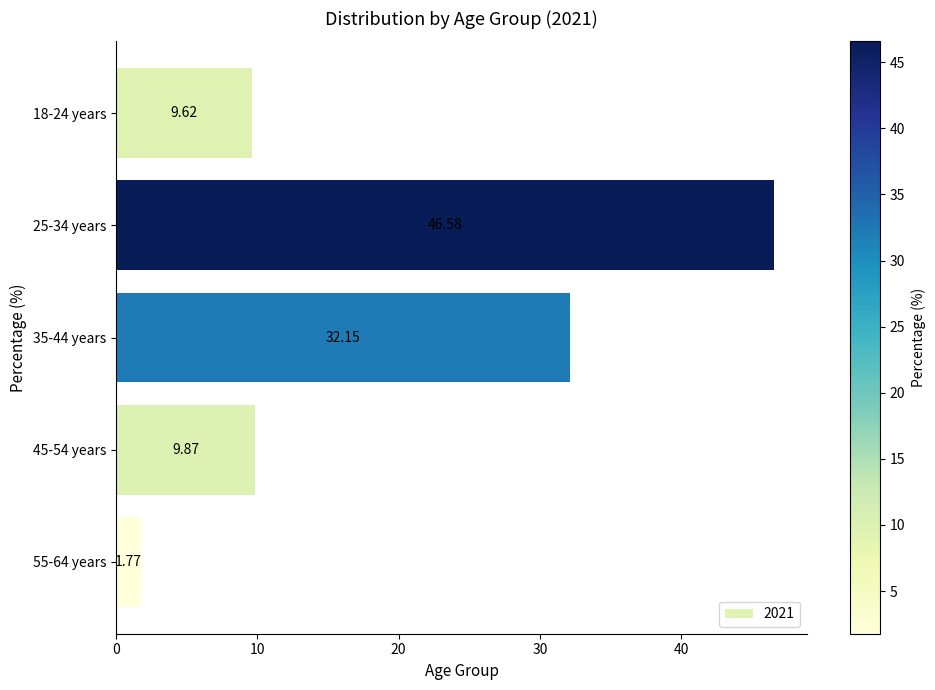

List the labels in order of value, smallest first.

55-64 years, 18-24 years, 45-54 years, 35-44 years, 25-34 years